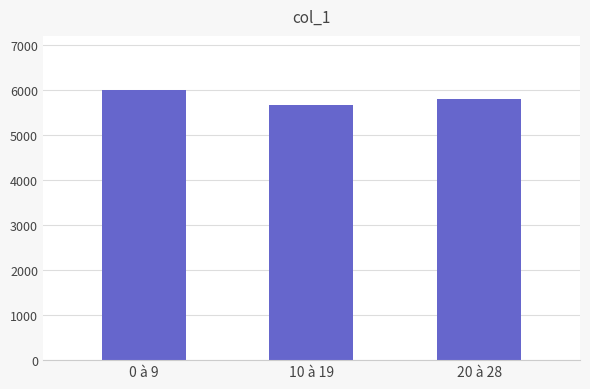

What is the change in value from 10 à 19 to 20 à 28?

+135